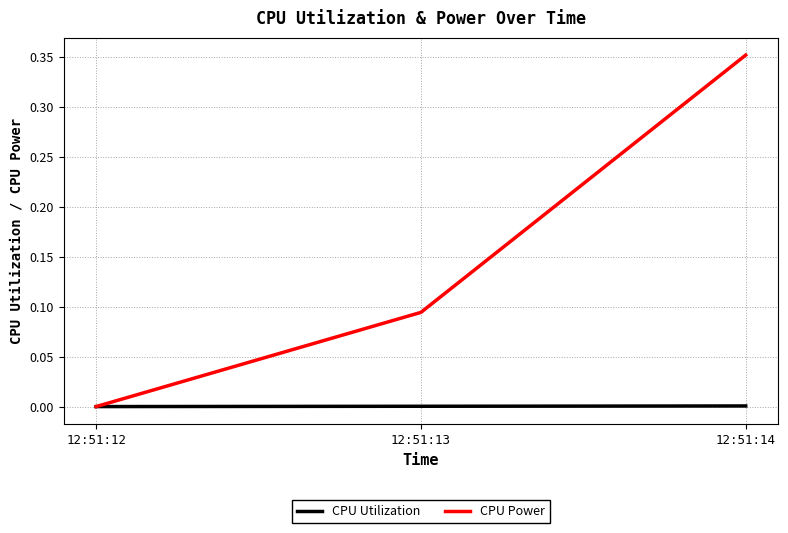

Is the value of CPU Power at 12:51:13 greater than the value of CPU Utilization at 12:51:13?

Yes